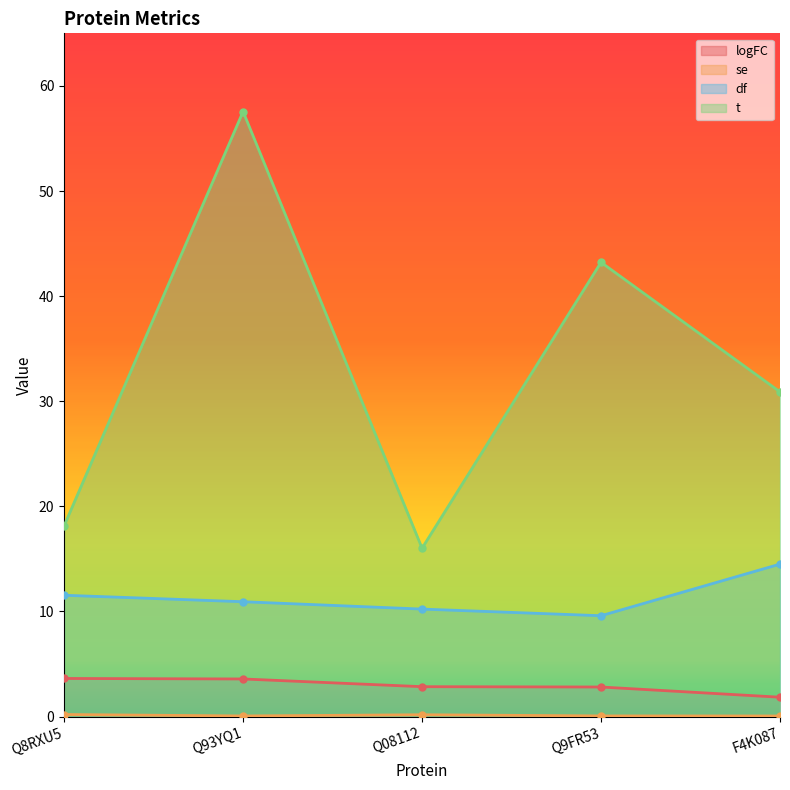

Does the chart display data point markers on the line(s)?

Yes